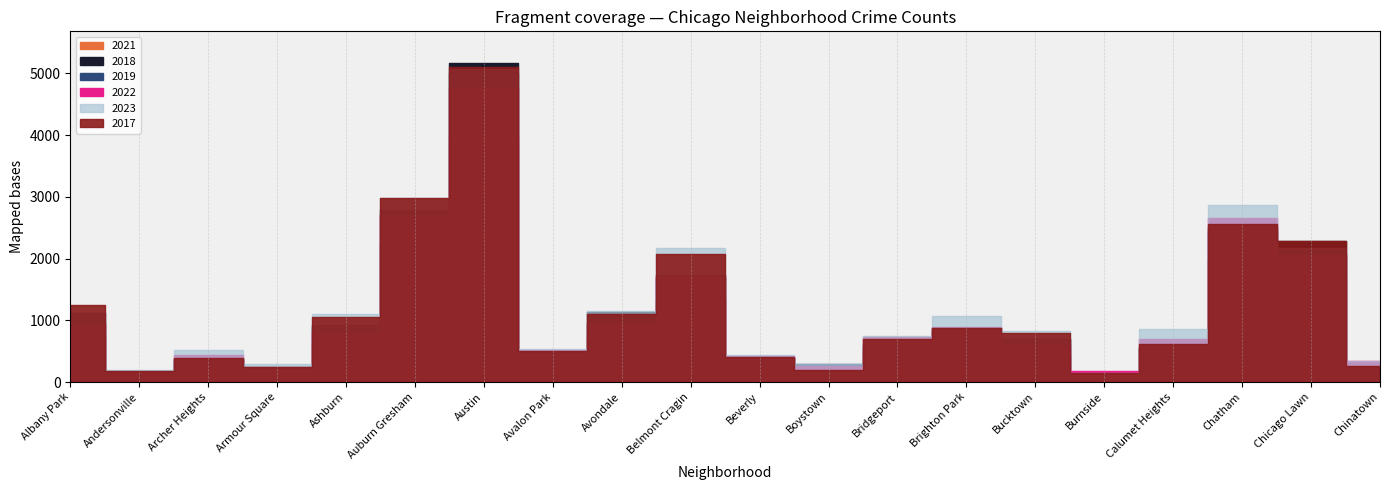

How many values in the 2017 series are below 795?

10